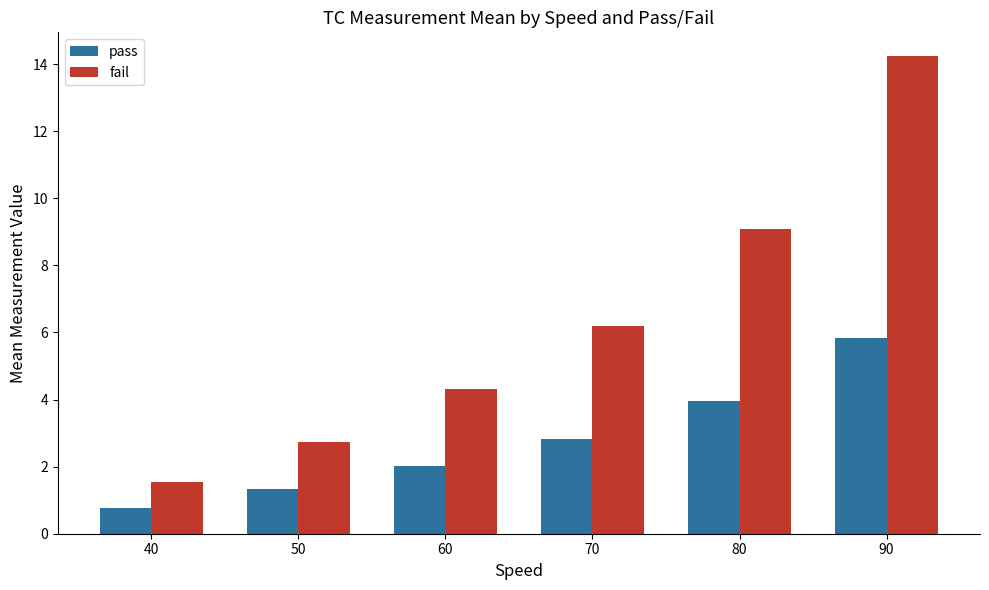

What is the minimum value for pass?

0.8